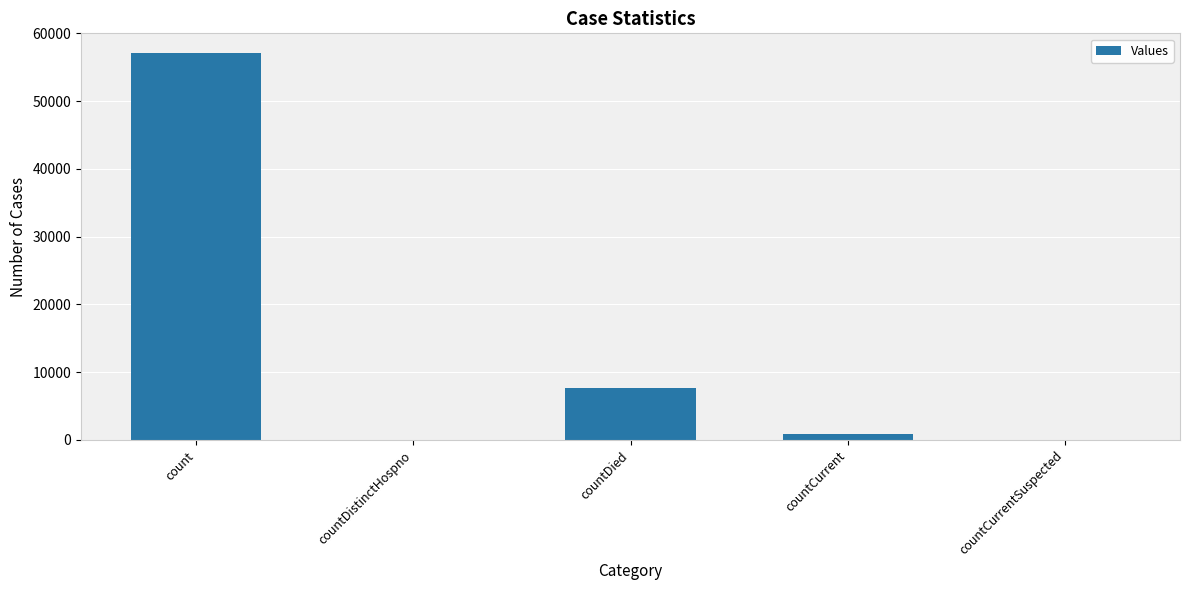

Reading right to left, list all the values displayed in this chart.

countCurrentSuspected=0	countCurrent=837	countDied=7696	countDistinctHospno=0	count=57152